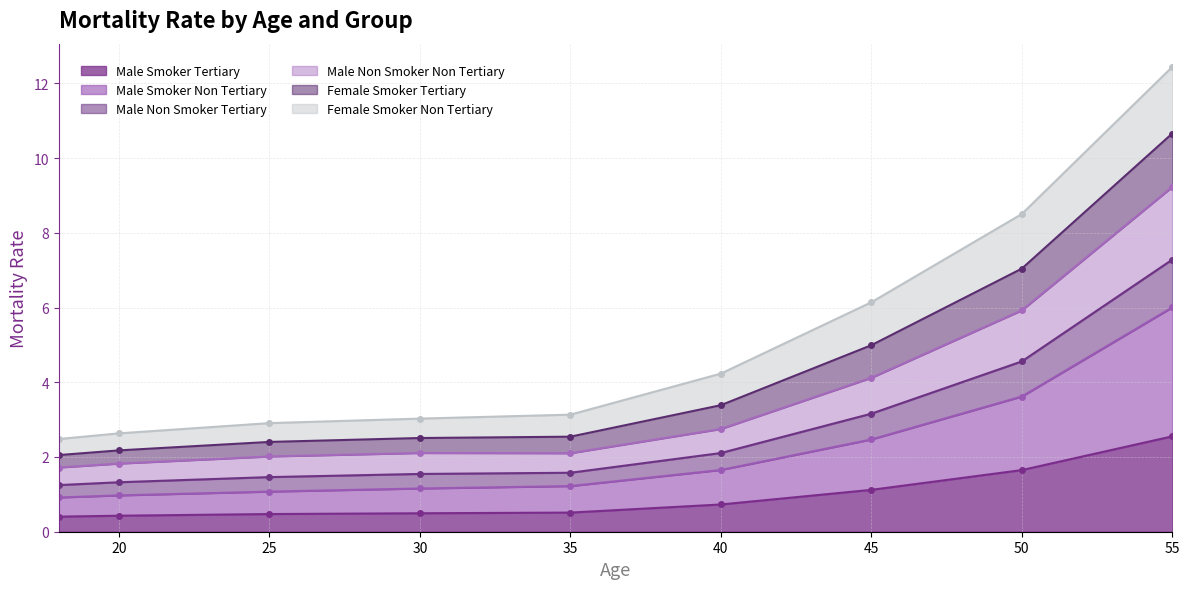

What is the sum of all Male Smoker Tertiary values?

8.4